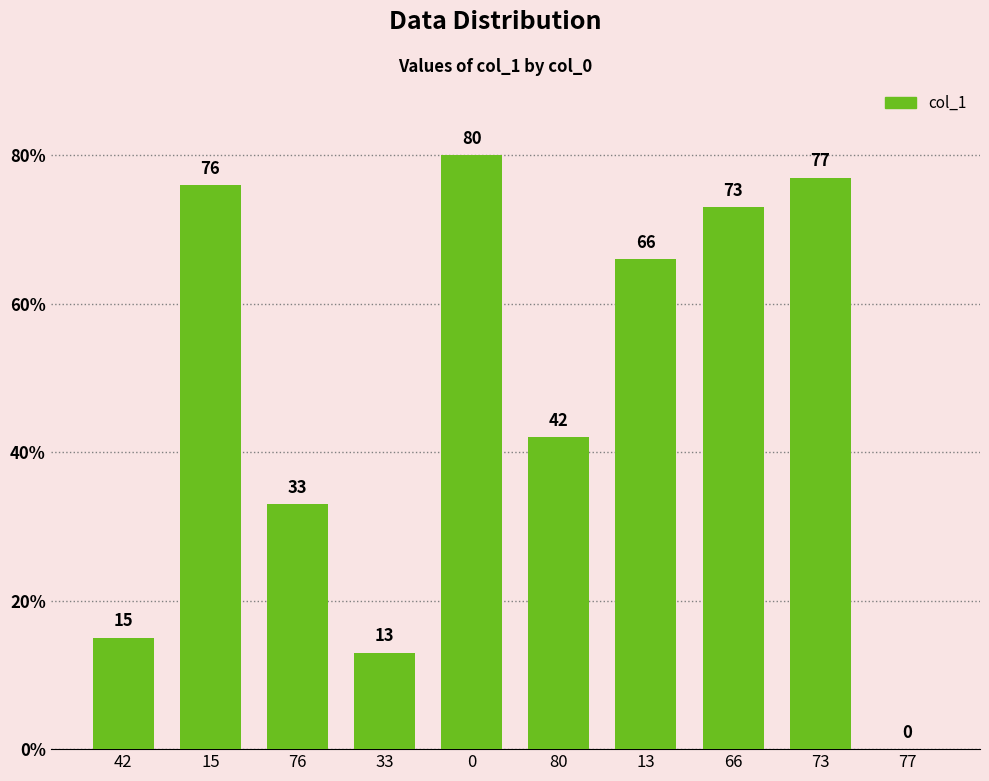

How many values are above zero?

9